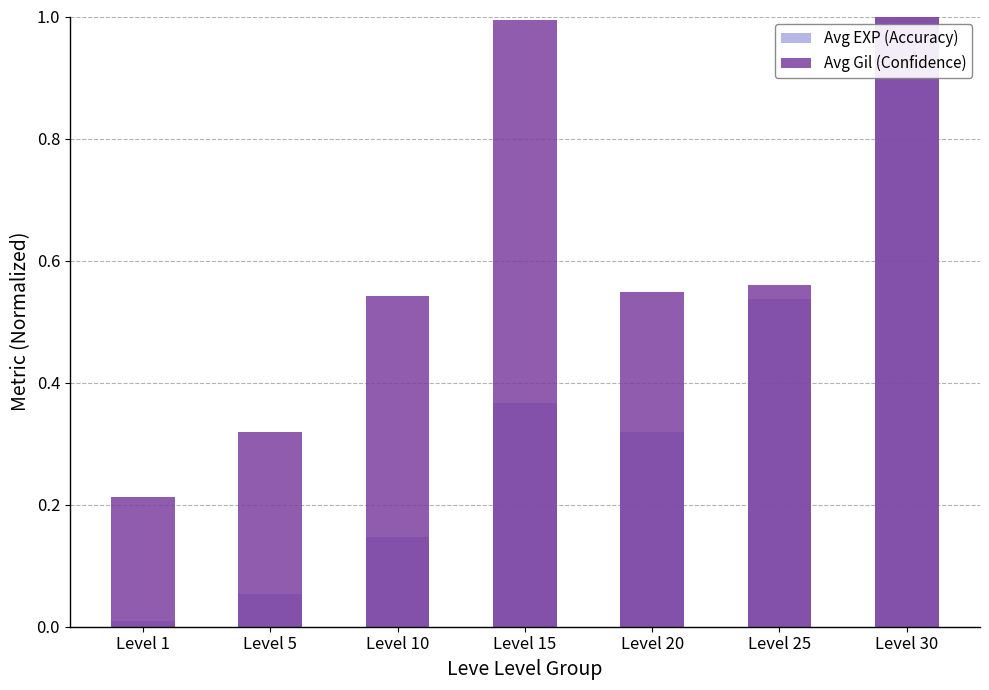

What is the difference between the second highest and minimum values in the Avg EXP (Accuracy) series?

0.5